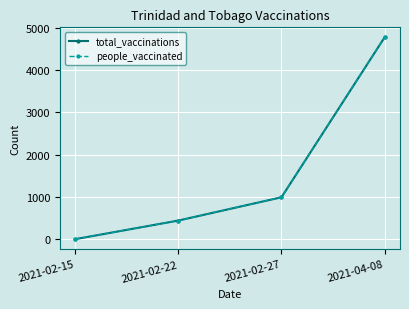

Which series has the largest total across all categories?

total_vaccinations